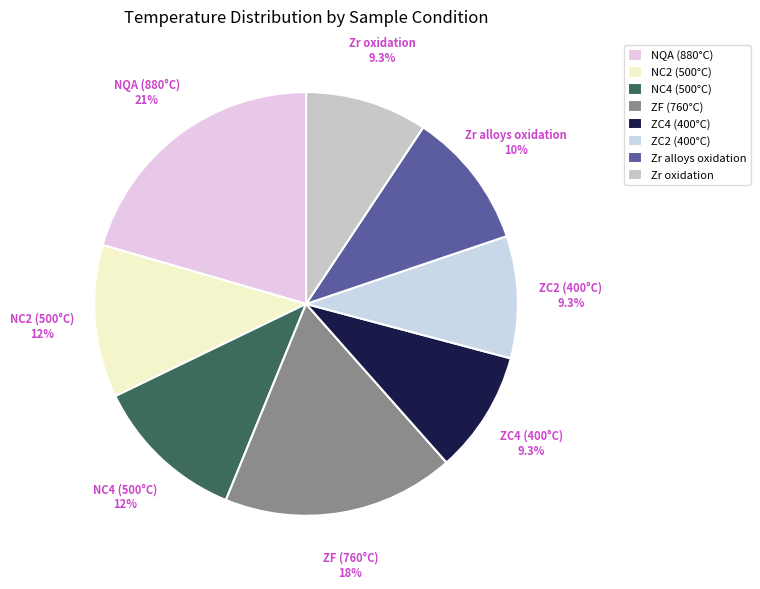

Approximately how many times larger is the value at NC4 (500°C) compared to Zr alloys oxidation?

1.1